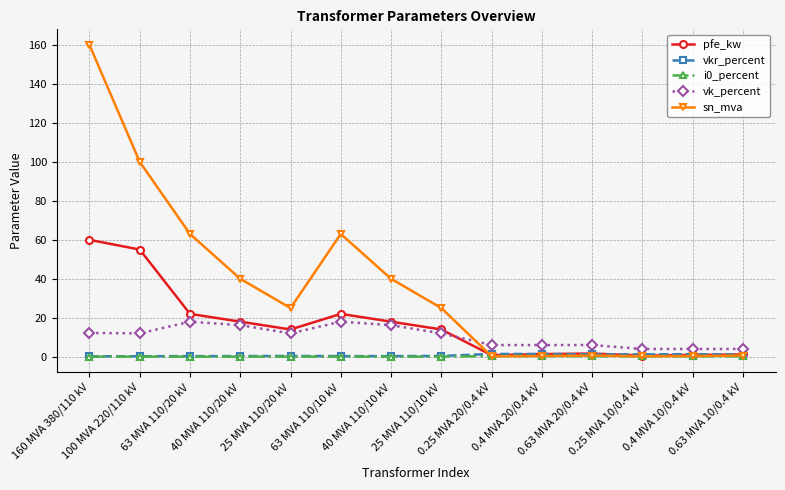

What is the value of the pfe_kw point at the 7th from the left?

18.0